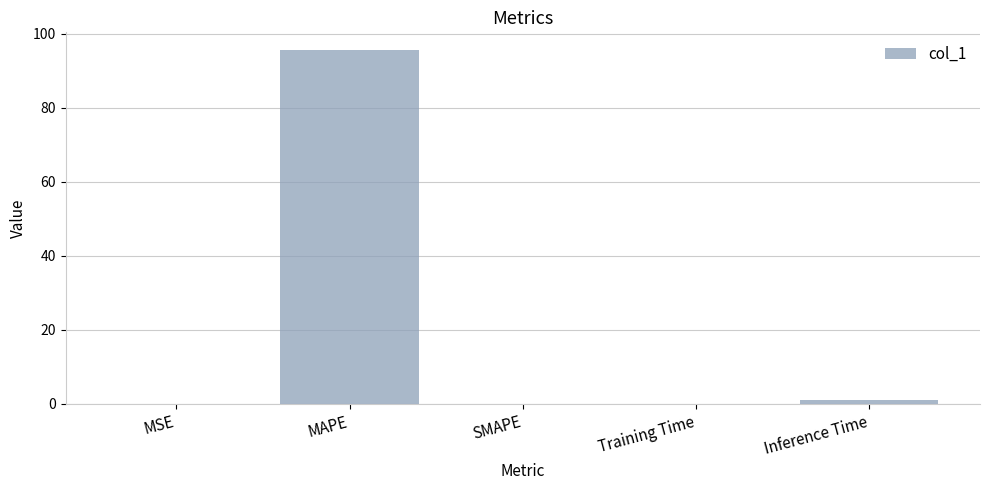

Which label corresponds to the largest value in the chart?

MAPE